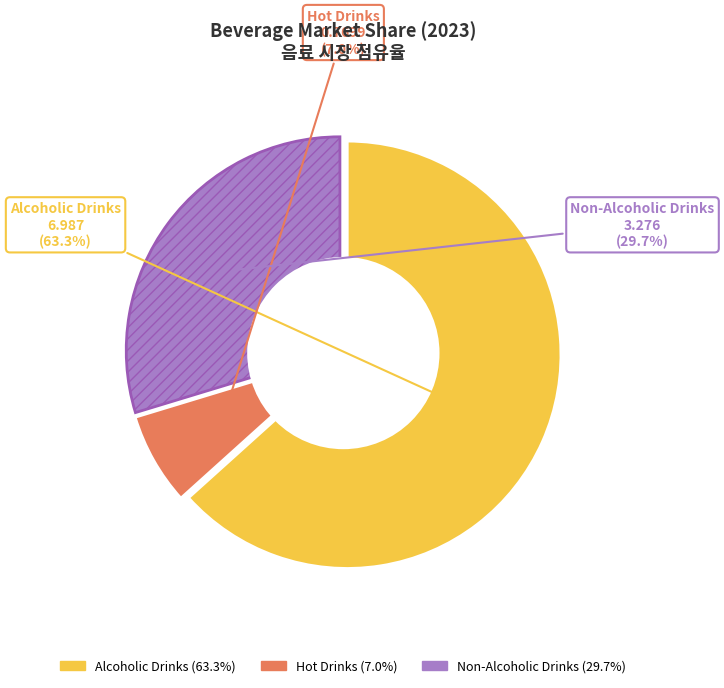

How much of the chart is everything except Non-Alcoholic Drinks?

70.3%